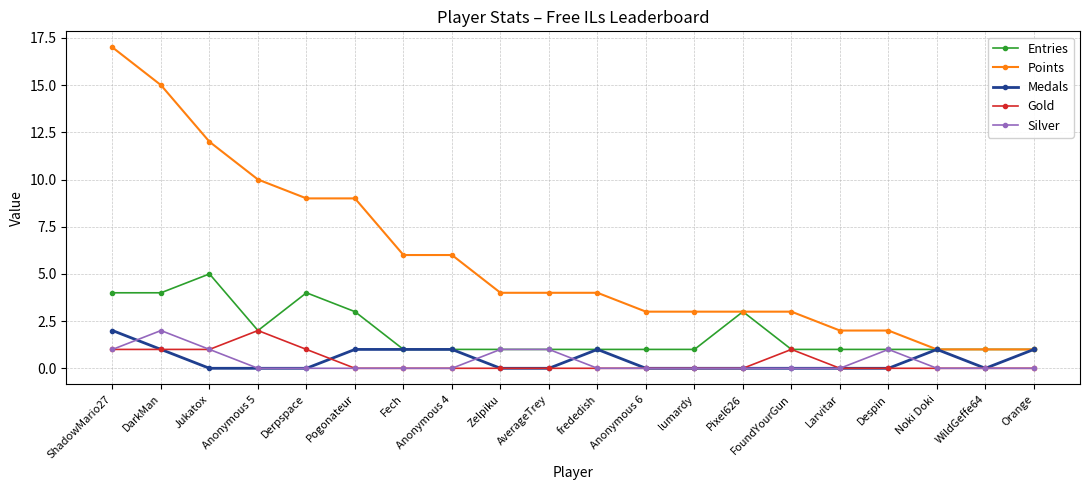

What is the sum of the Medals values at Anonymous 5 and frededish?

1